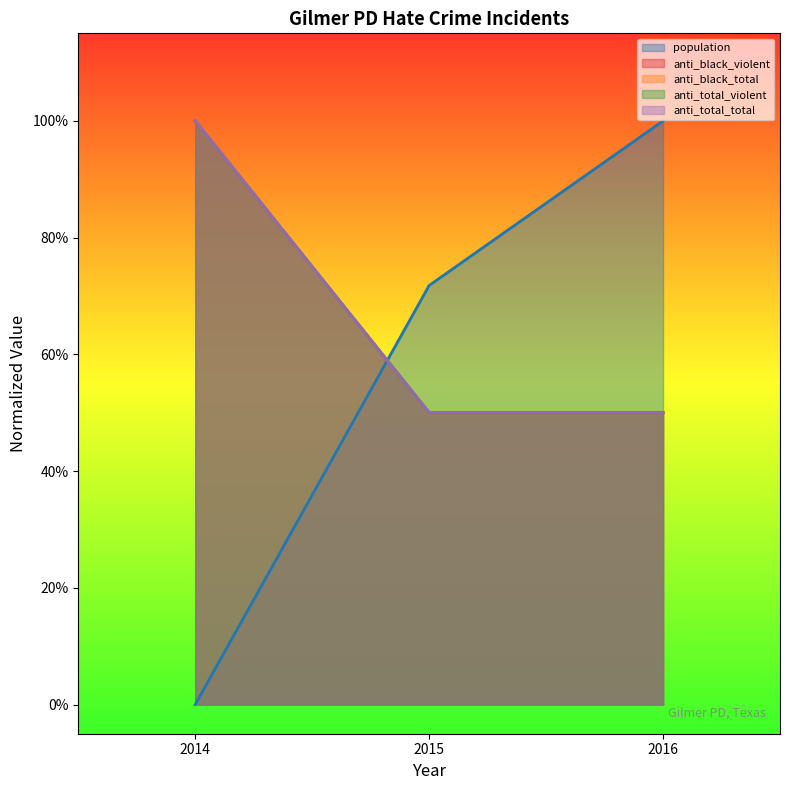

Reading left to right, list all the values displayed in this chart.

population: 2014=0.0	2015=0.7	2016=1.0
anti_black_violent: 2014=1.0	2015=0.5	2016=0.5
anti_black_total: 2014=1.0	2015=0.5	2016=0.5
anti_total_violent: 2014=1.0	2015=0.5	2016=0.5
anti_total_total: 2014=1.0	2015=0.5	2016=0.5